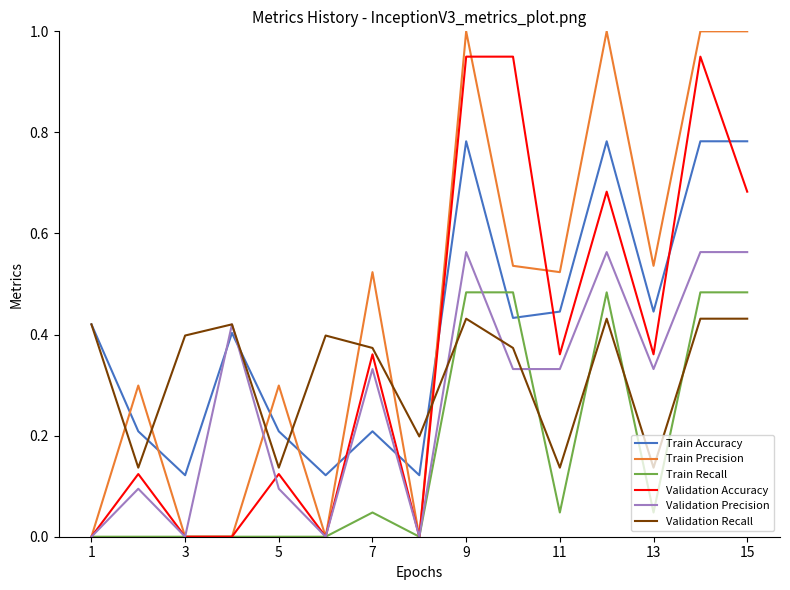

Which series has the largest range (max minus min)?

Train Precision